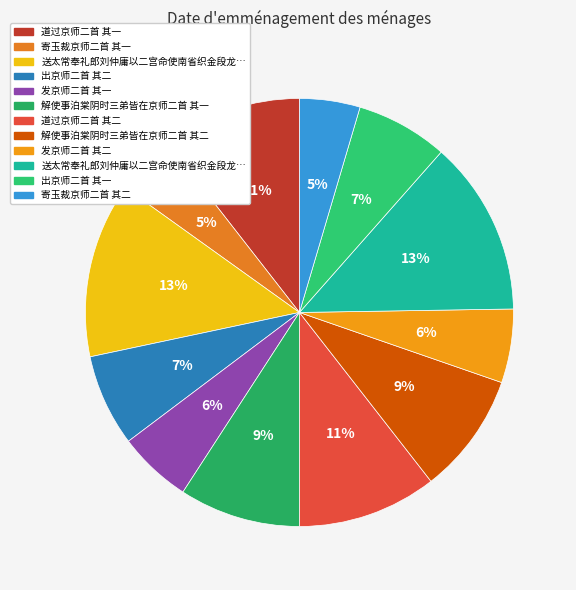

How many segments does this pie chart have?

12